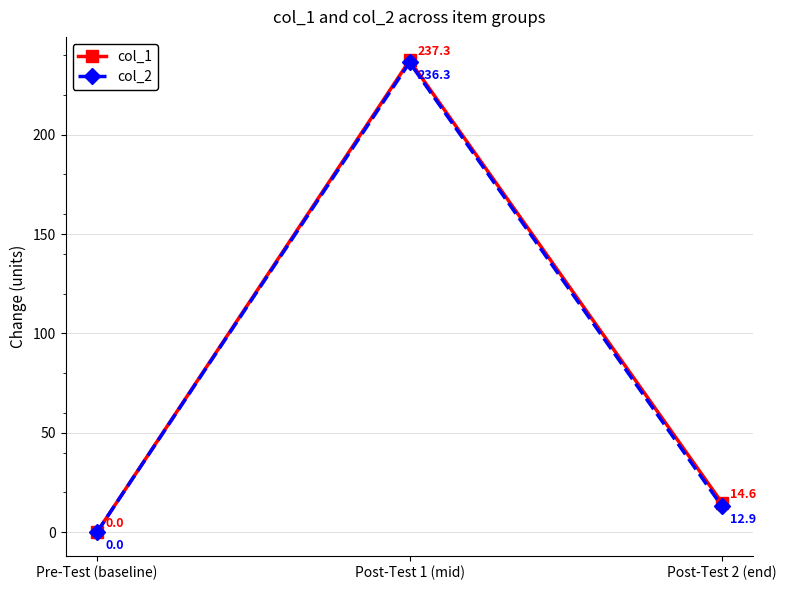

Reading left to right, transcribe all the data shown in this chart.

col_1: 0.0	237.3	14.6
col_2: 0.0	236.3	12.9